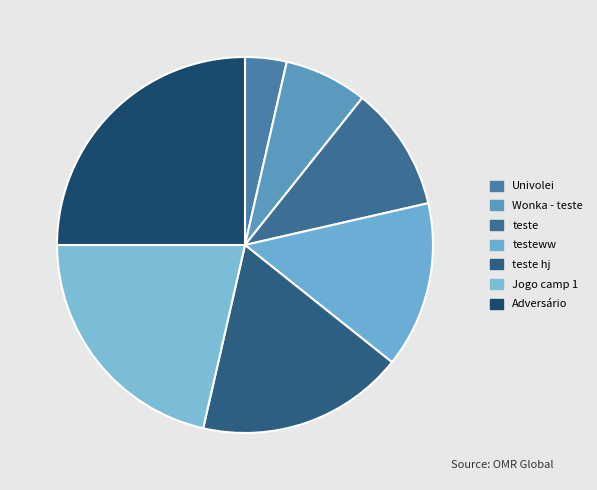

Rank the categories by value from highest to lowest.

Adversário, Jogo camp 1, teste hj, testeww, teste, Wonka - teste, Univolei